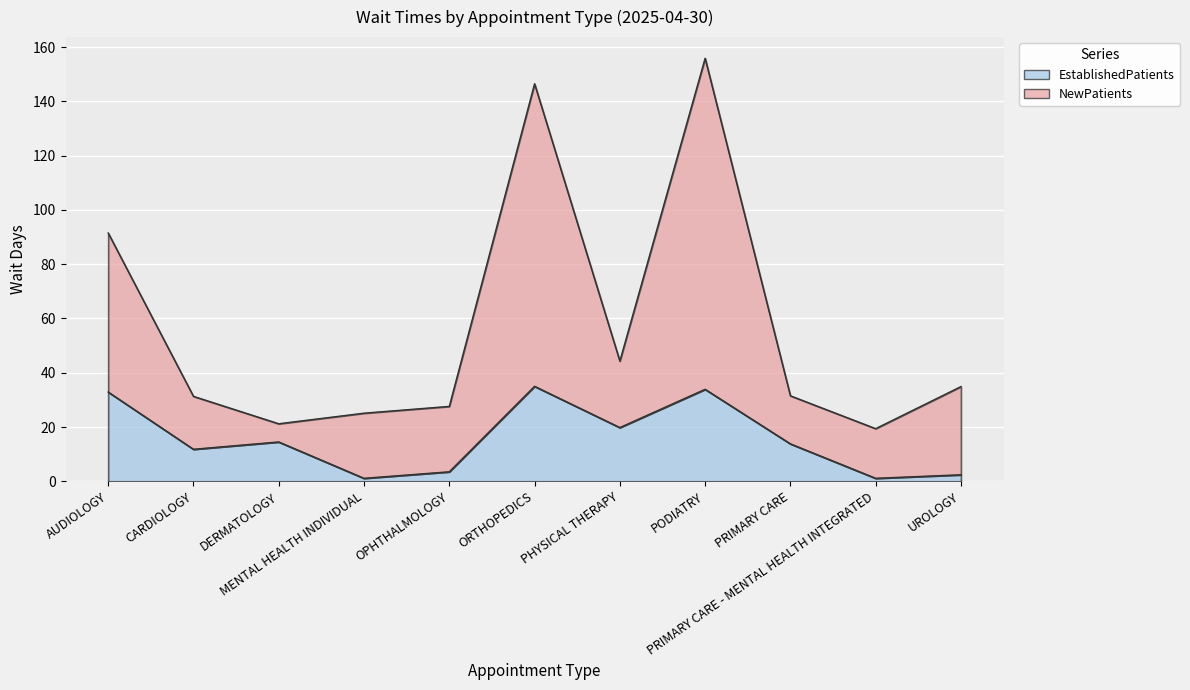

What is the maximum value shown in the chart?

155.9